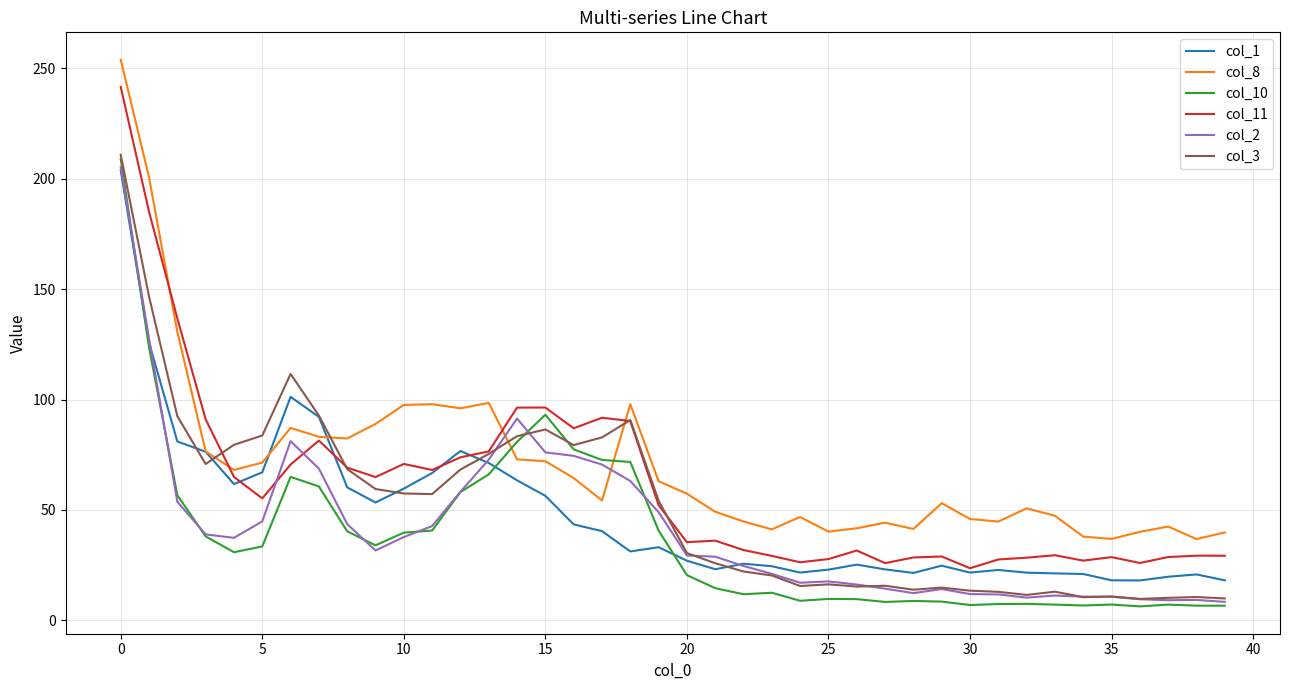

What is the minimum value shown in the chart?

6.3